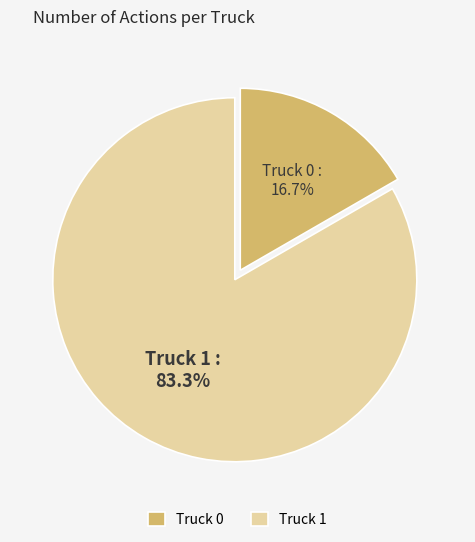

What percentage is the Truck 0 slice, to the nearest percent?

17%